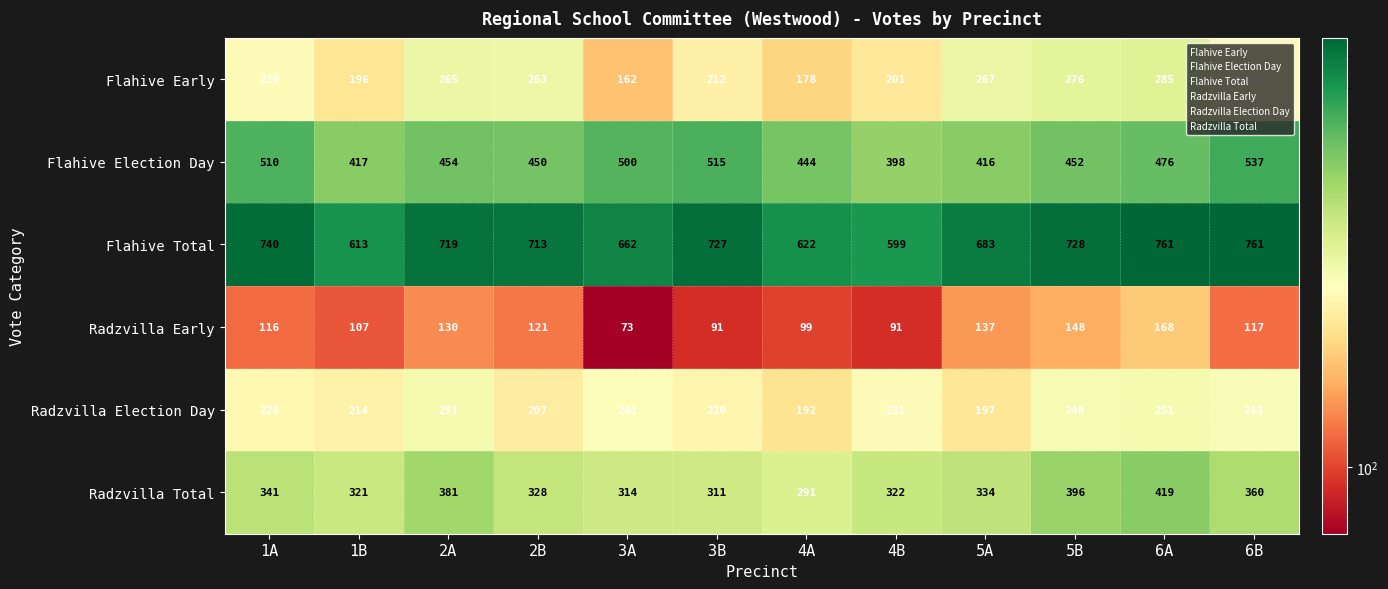

Which category has the lowest value across all series?

3A